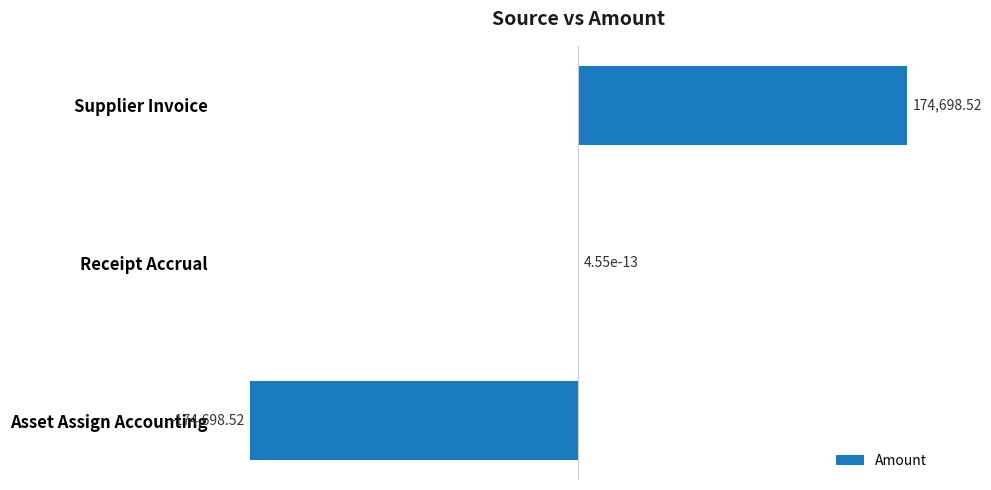

What is the change in value from Receipt Accrual to Supplier Invoice?

+174698.5